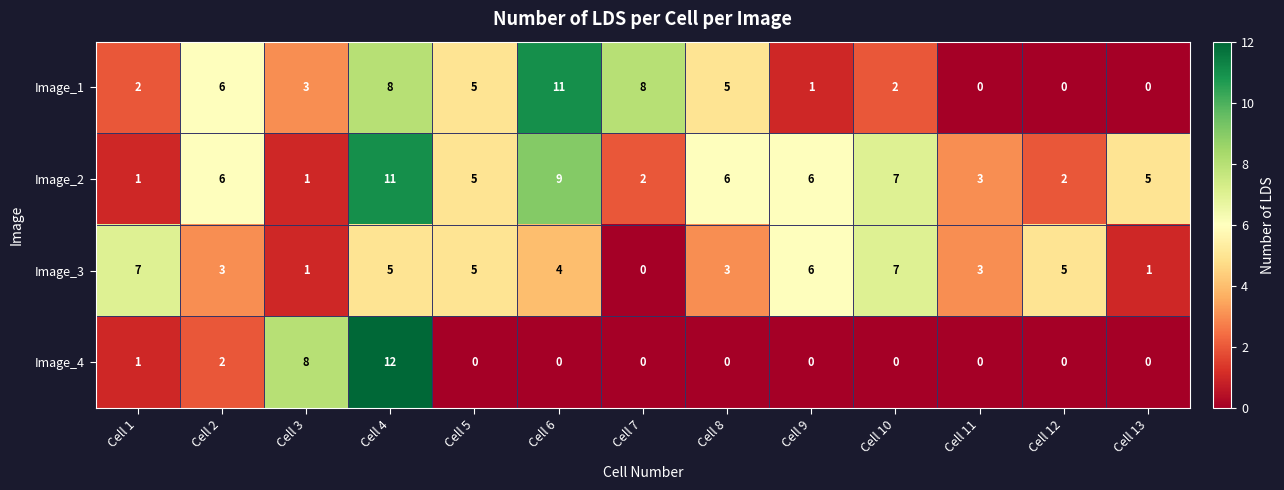

What value does the Image_2 series have at Cell 9?

6